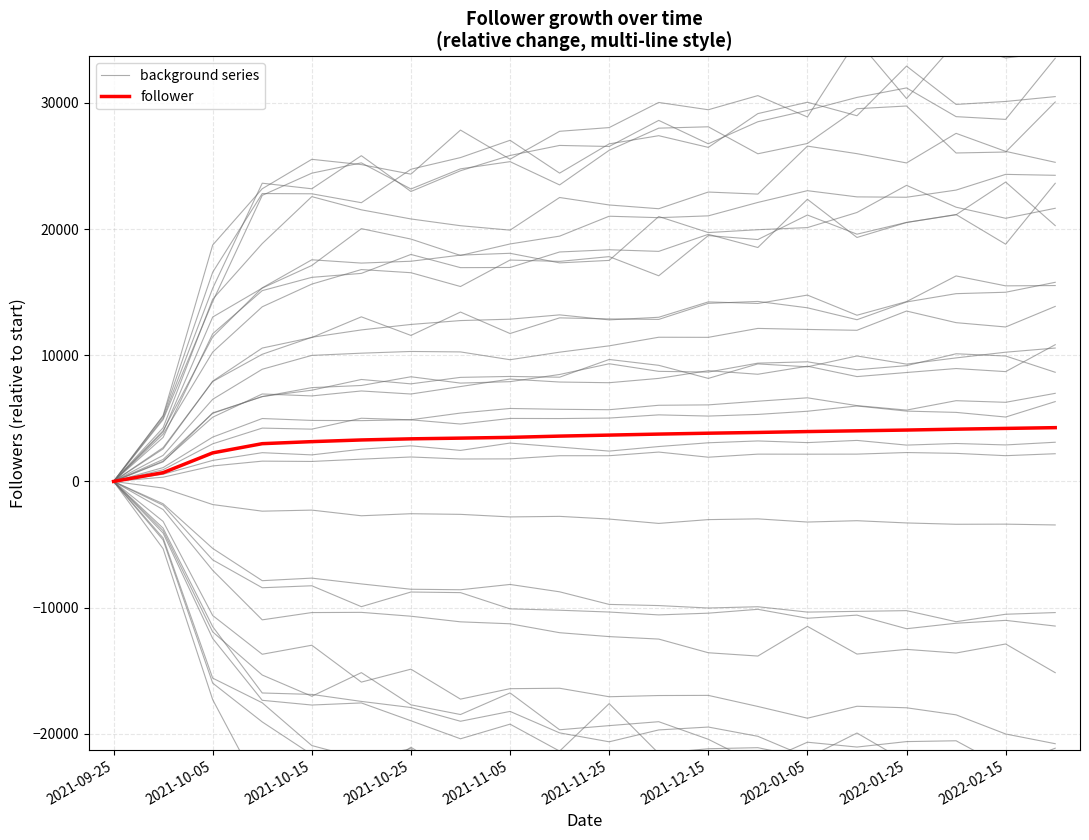

What is the difference between the maximum and minimum values in the background series?

15155.3